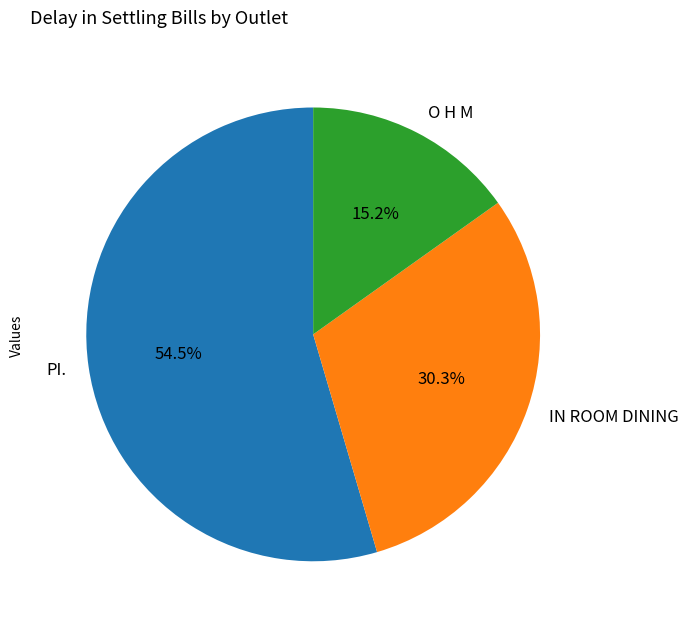

What percentage is the O H M slice, to the nearest percent?

15%